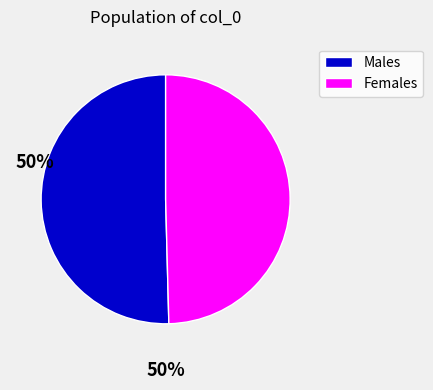

Does any single category account for the majority?

Yes